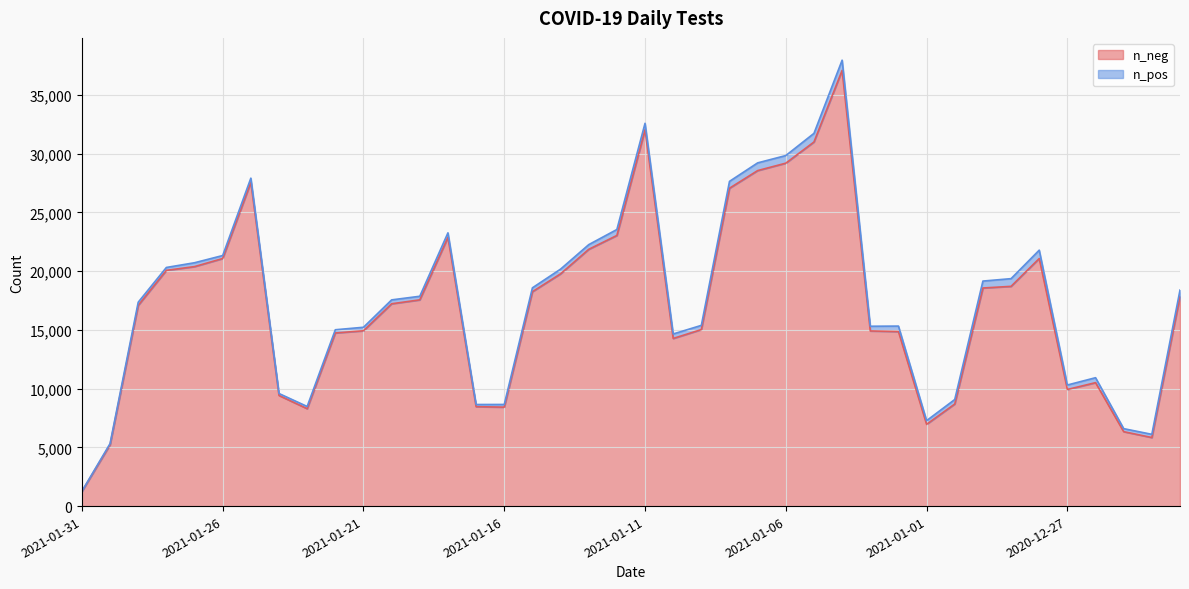

Reading left to right, what are all the values shown in this chart?

1248	5218	17079	20059	20379	21067	27547	9413	8288	14732	14918	17216	17549	22864	8460	8420	18243	19763	21848	23029	32020	14265	15021	27049	28550	29181	30983	37076	14904	14851	6959	8687	18558	18699	21066	9923	10504	6333	5833	17838